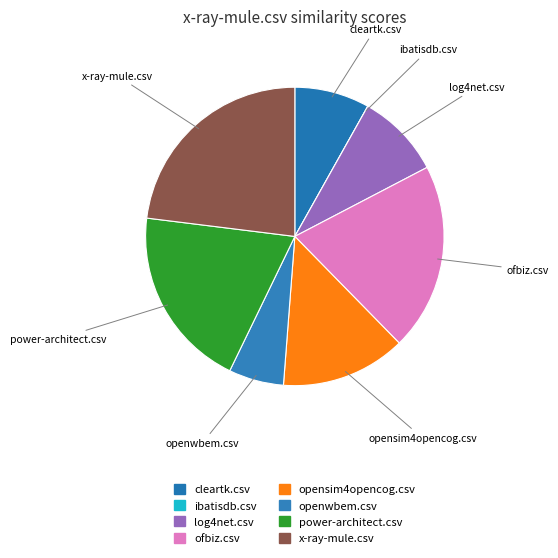

True or false: cleartk.csv accounts for 1% of the total.

False